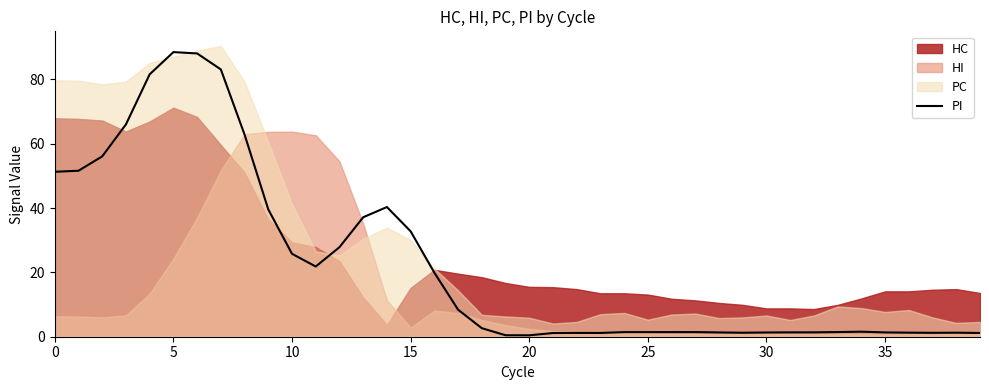

True or false: there are more than 1 points higher than both neighbors.

True